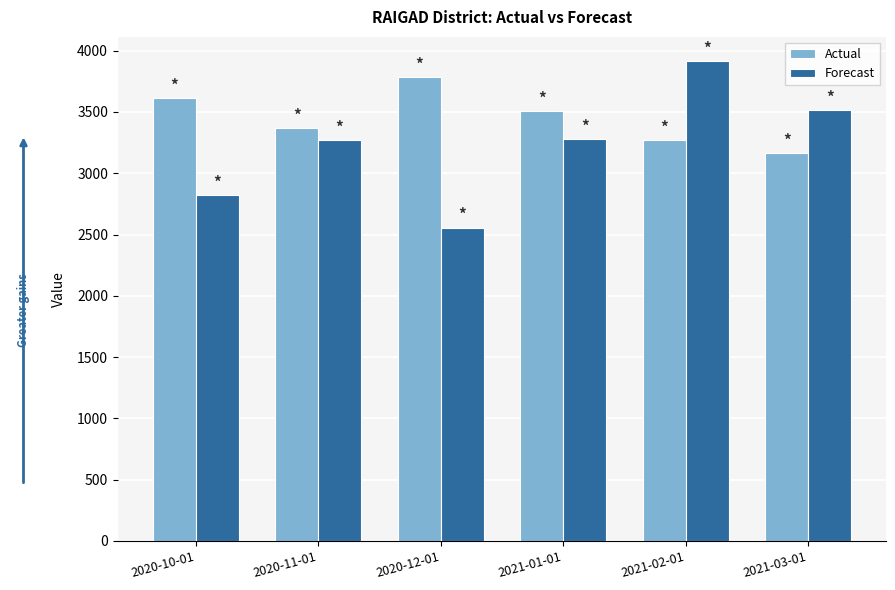

List the series in order of their peak value, lowest first.

Actual, Forecast